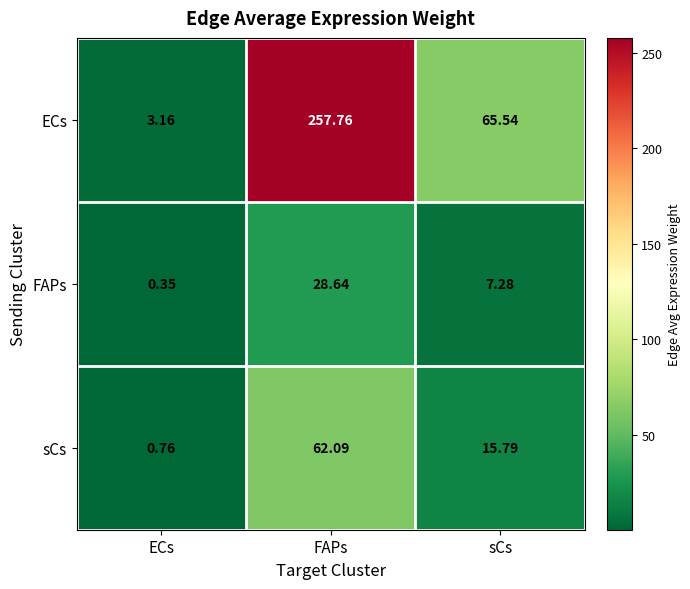

At which label is ECs closest to 130?

sCs